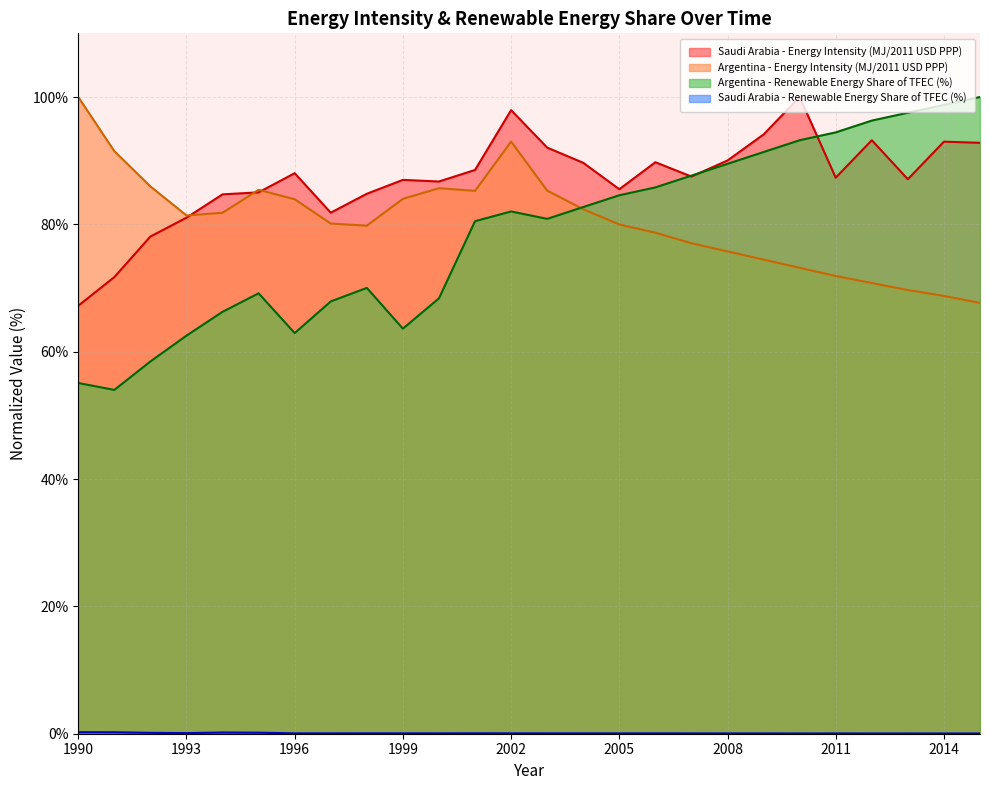

List the series in order of their peak value, highest first.

Saudi Arabia - Energy Intensity (MJ/2011 USD PPP), Argentina - Energy Intensity (MJ/2011 USD PPP), Argentina - Renewable Energy Share of TFEC (%), Saudi Arabia - Renewable Energy Share of TFEC (%)